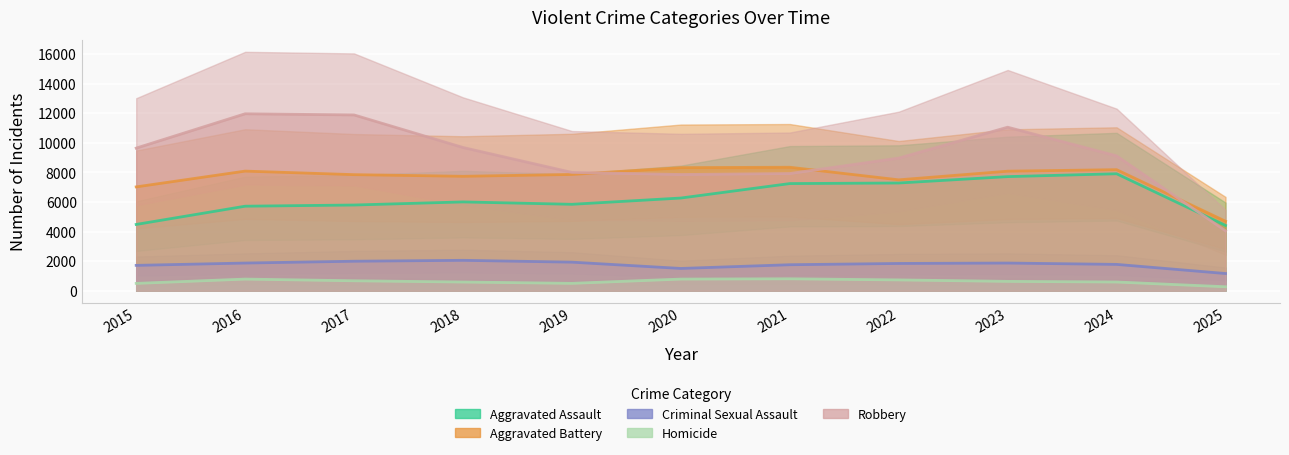

What is the greatest value displayed?

11960